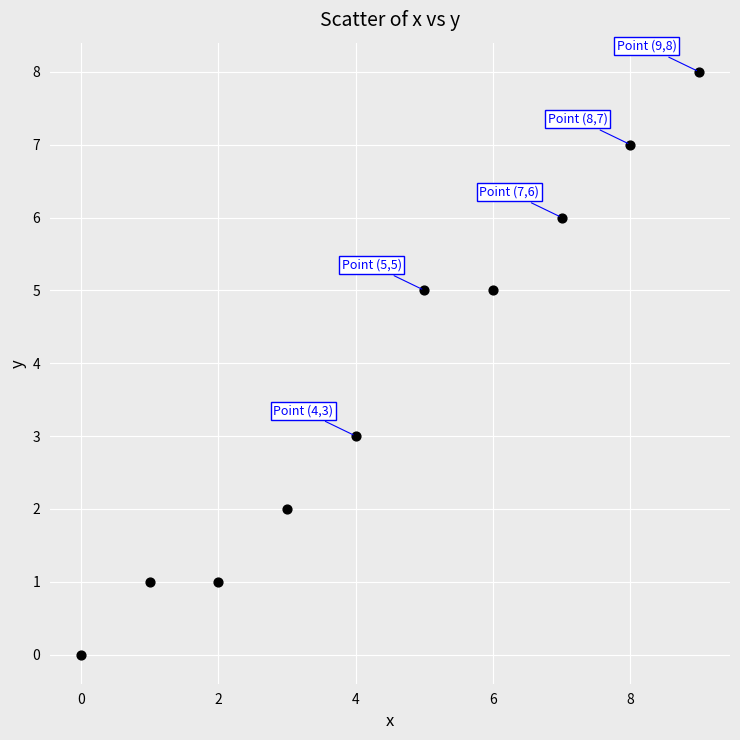

What is the average Y value?

4